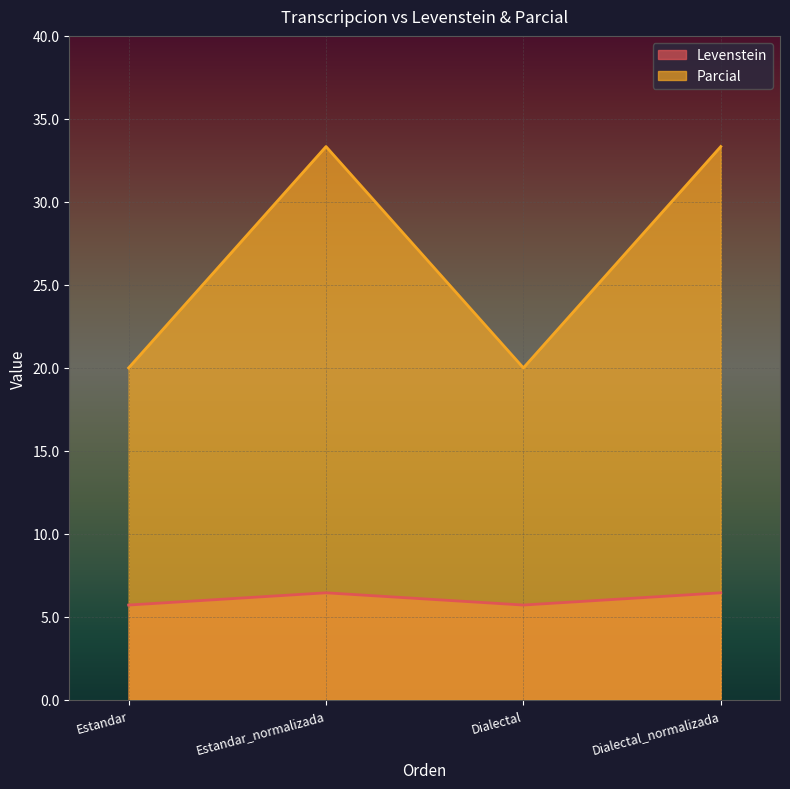

Reading left to right, list all the values displayed in this chart.

Levenstein: Estandar=5.7	Estandar_normalizada=6.5	Dialectal=5.7	Dialectal_normalizada=6.5
Parcial: Estandar=20.0	Estandar_normalizada=33.3	Dialectal=20.0	Dialectal_normalizada=33.3